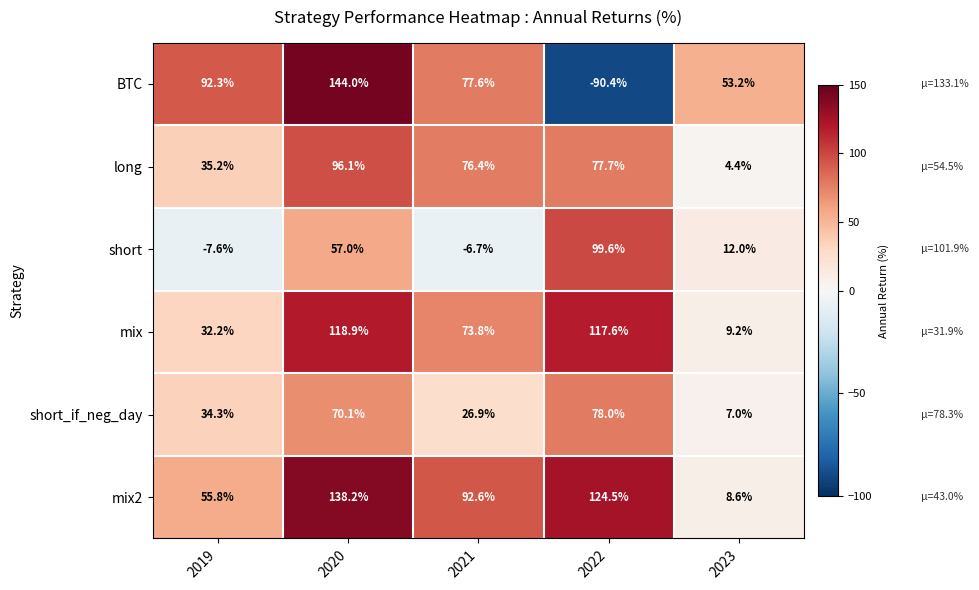

How many negative values does the short series have?

2